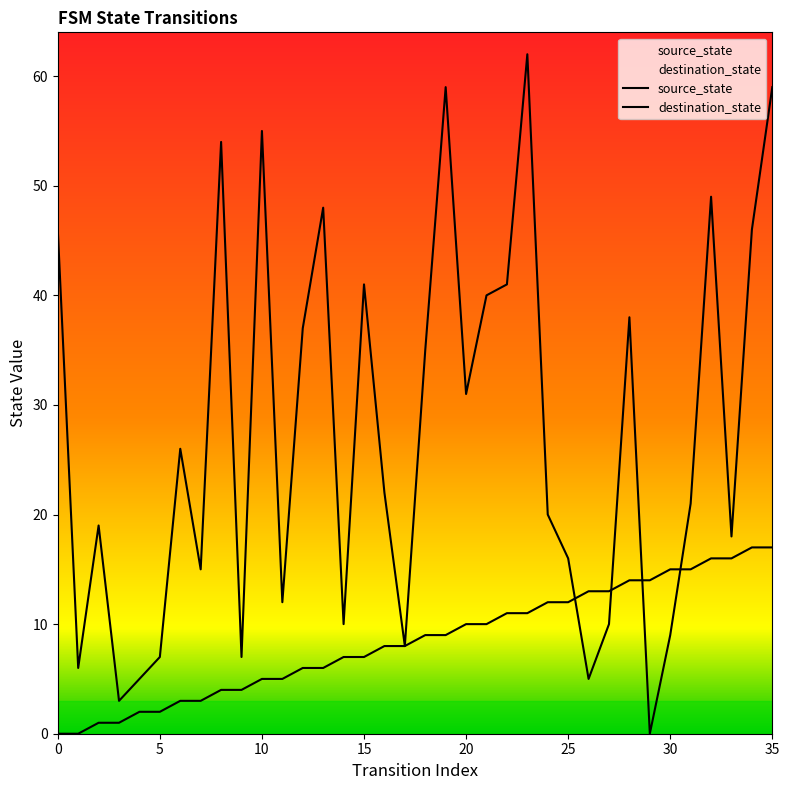

Which series ends up on top after the final intersection of source_state and destination_state?

destination_state